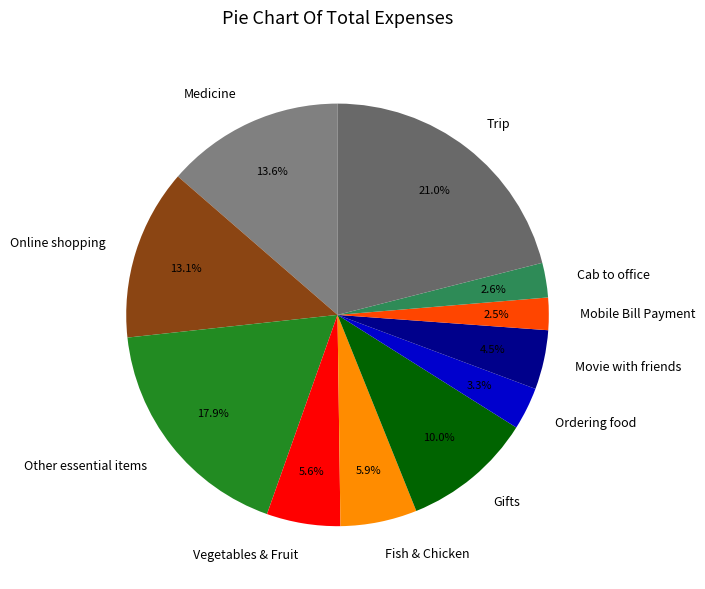

Which category has the biggest portion of the pie?

Trip